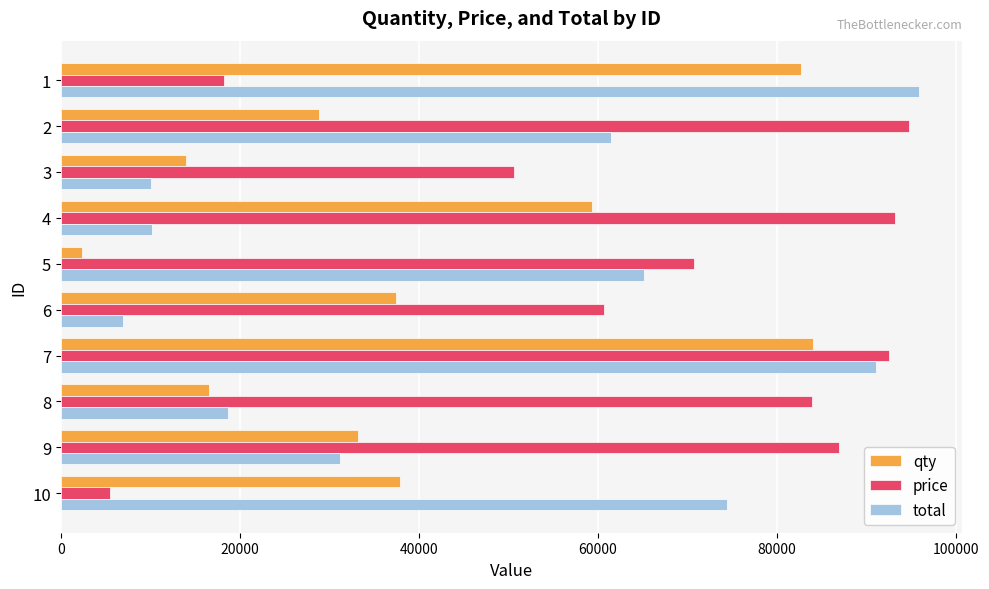

Rank the series at 10 from lowest to highest value.

price, qty, total